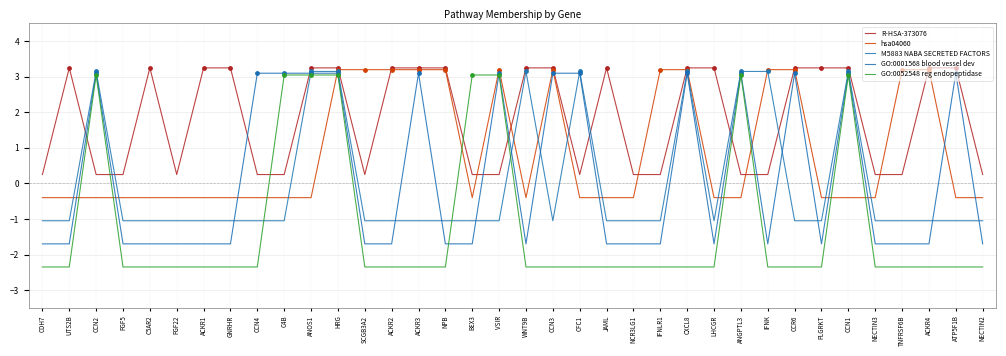

What are all the series names shown in the legend?

R-HSA-373076, hsa04060, M5883 NABA SECRETED FACTORS, GO:0001568 blood vessel dev, GO:0052548 reg endopeptidase